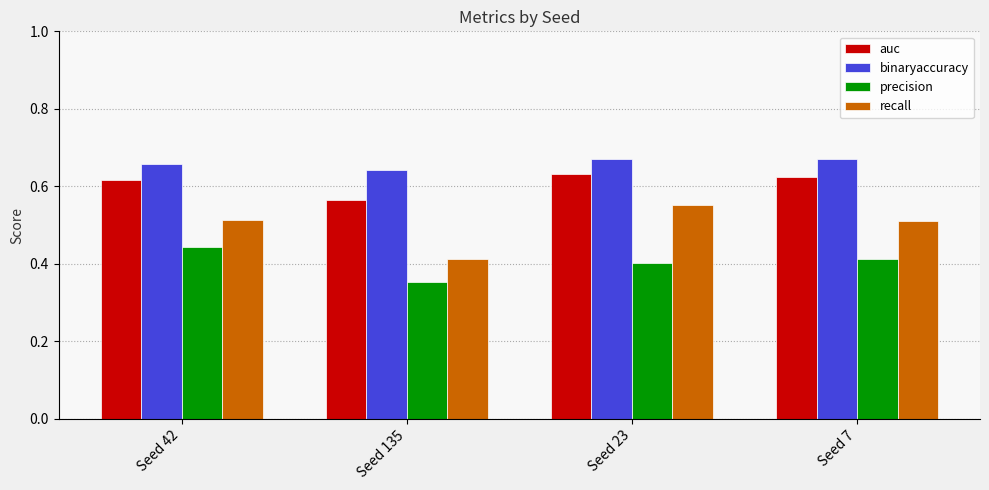

What is the label of the 3rd bar from the right?

Seed 135